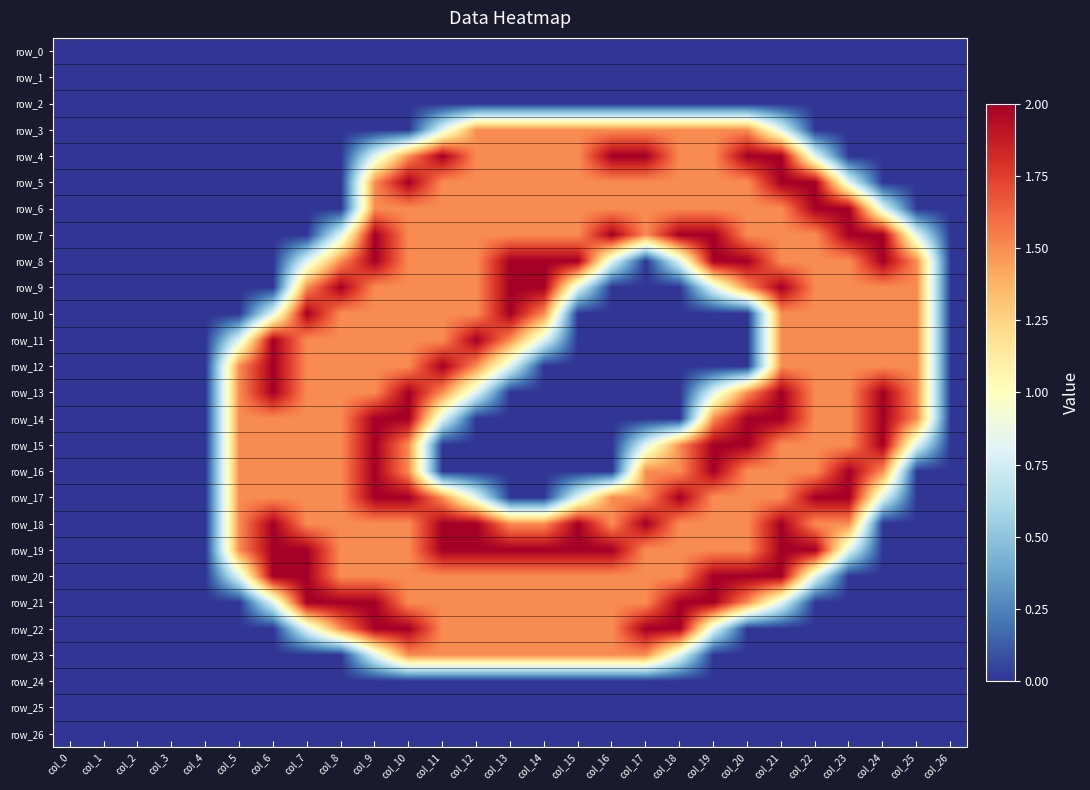

Between col_0 and col_12, which series saw the biggest shift?

row_11